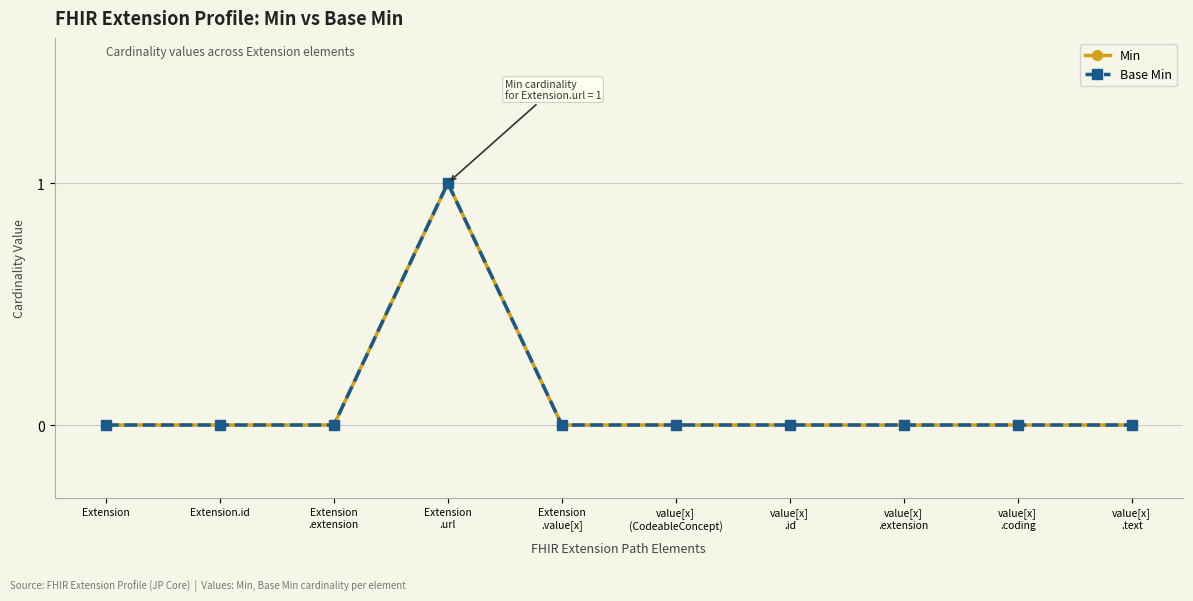

Is the value of Min at value[x]
.extension greater than the value of Base Min at Extension.id?

No